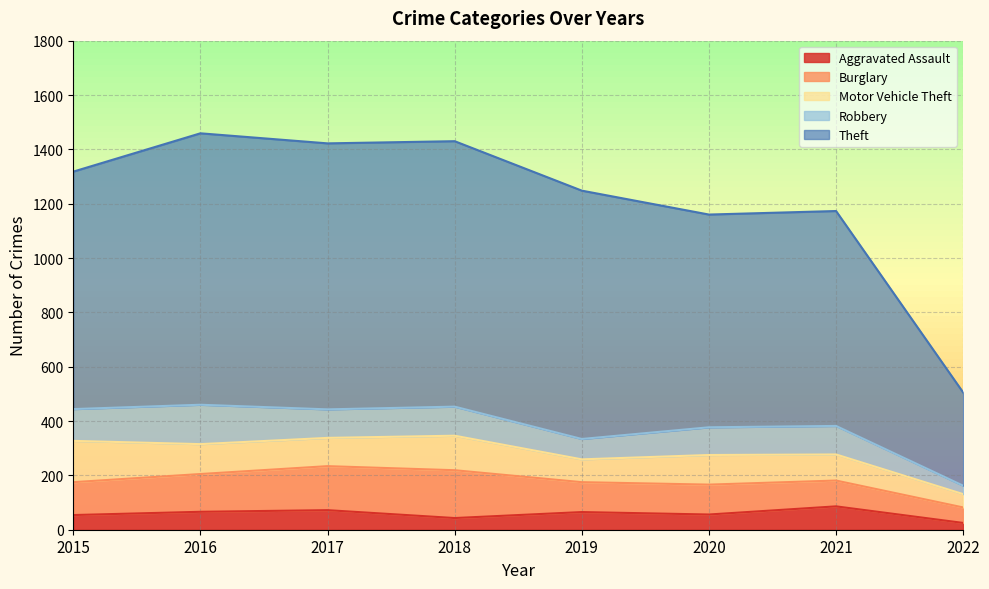

What is the approximate value of Robbery at 2017, to the nearest 5?

105